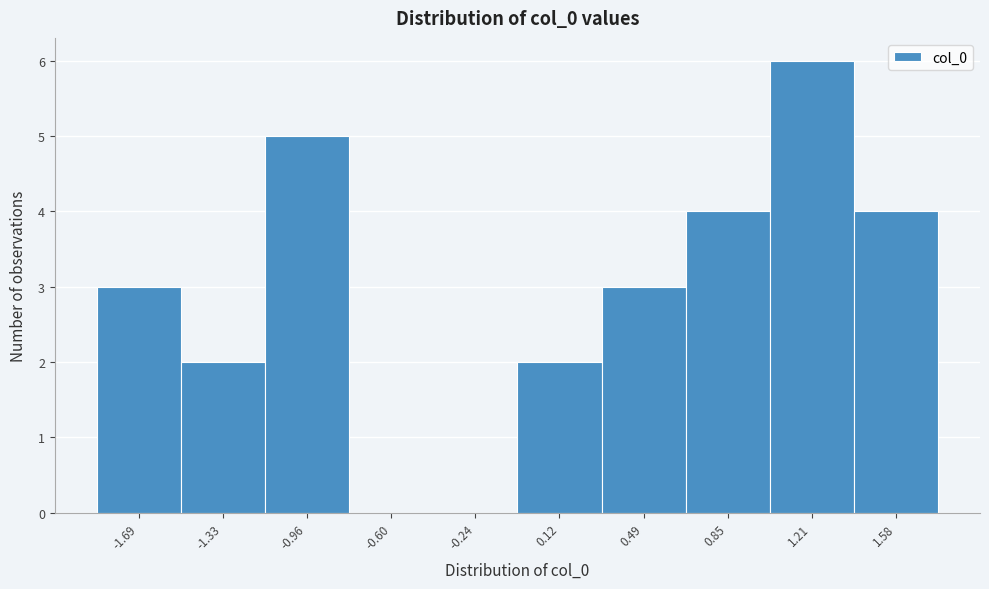

Reading left to right, list all the values displayed in this chart.

-1.69=3	-1.33=2	-0.96=5	-0.60=0	-0.24=0	0.12=2	0.49=3	0.85=4	1.21=6	1.58=4